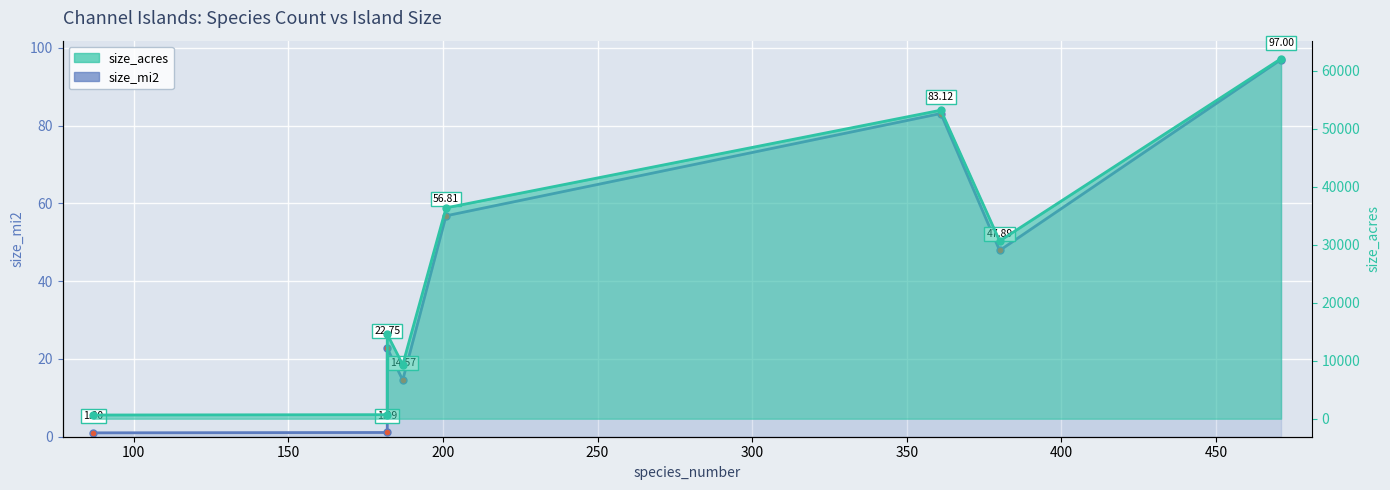

What is the value of the size_mi2 point at the 5th from the left?

56.8